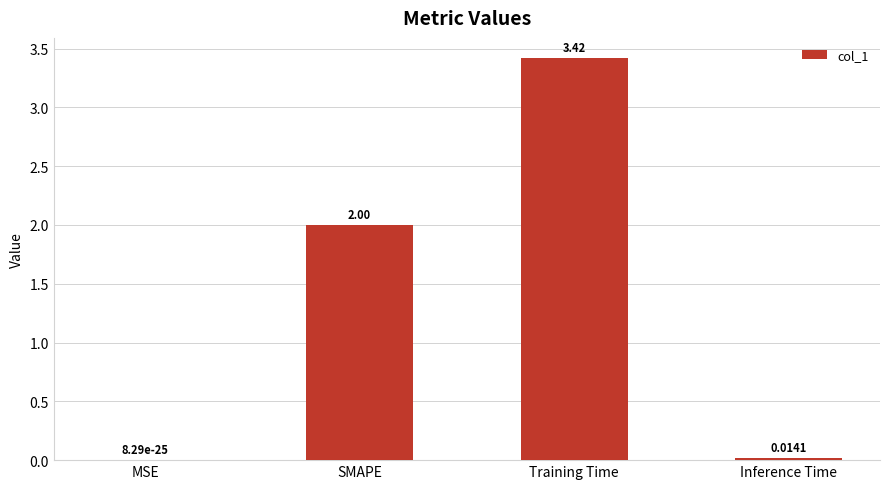

Where is the data nearest to the value 1?

Inference Time